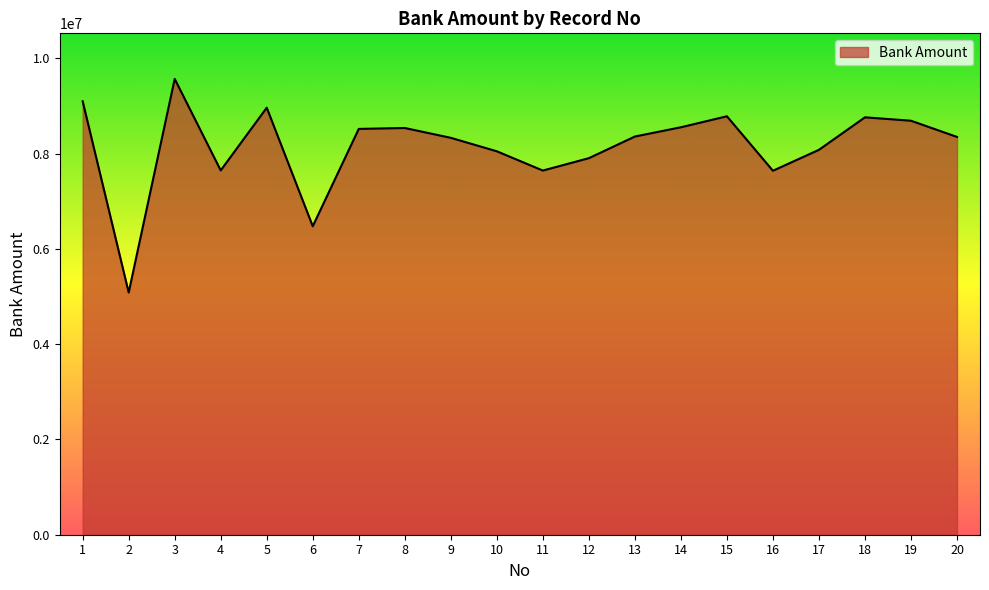

Is it true that the value at 11 is 7643122?

True